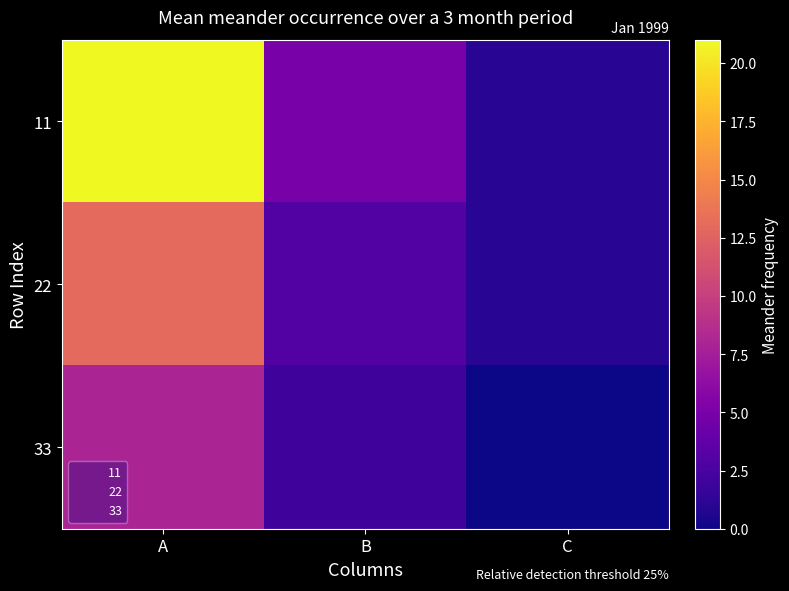

Rank the series by their average value, from lowest to highest.

33, 22, 11